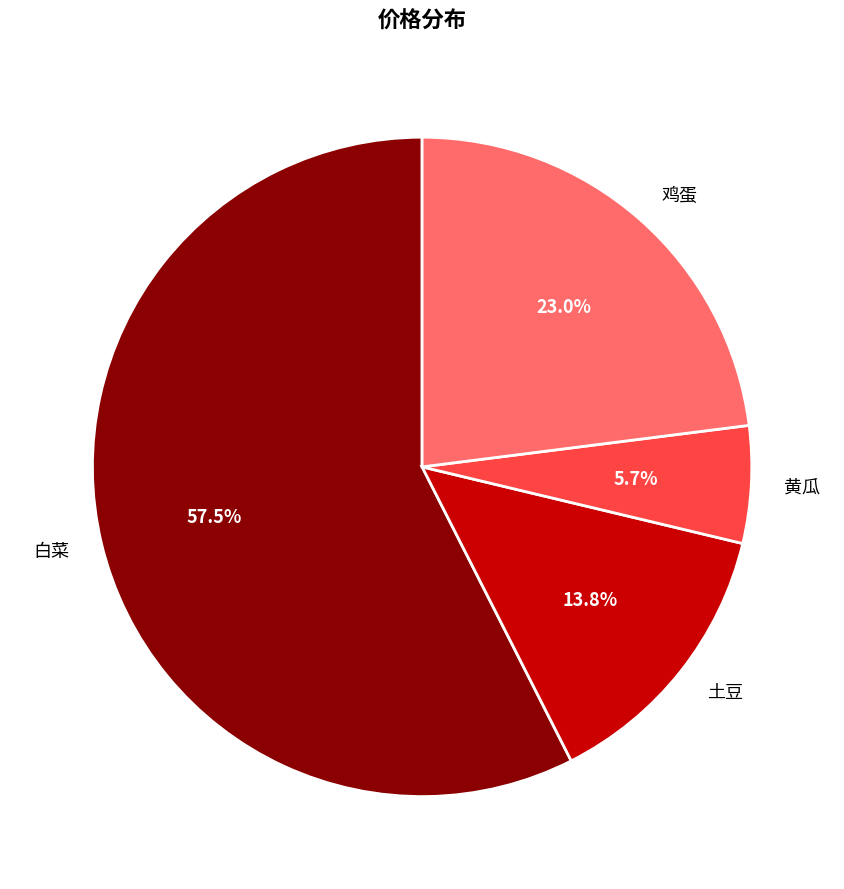

How many segments does this pie chart have?

4